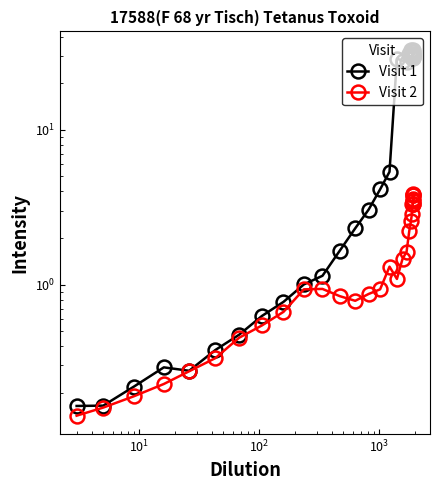

In Visit 1, how many points are lower than both neighbors (excluding endpoints)?

4